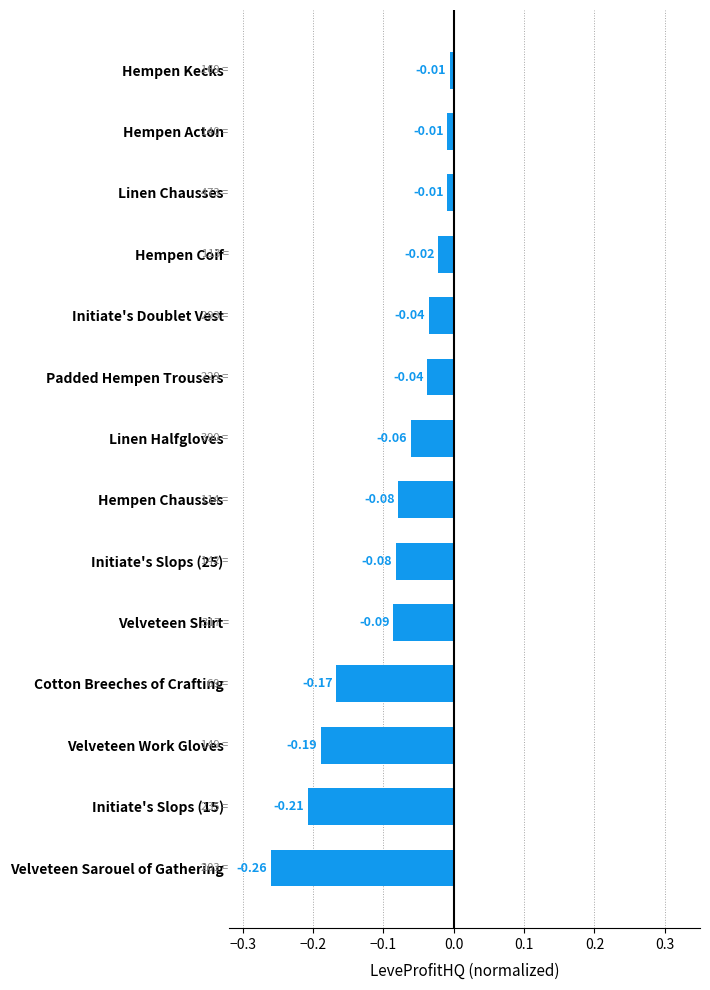

Which category has the lowest value across all series?

Velveteen Sarouel of Gathering